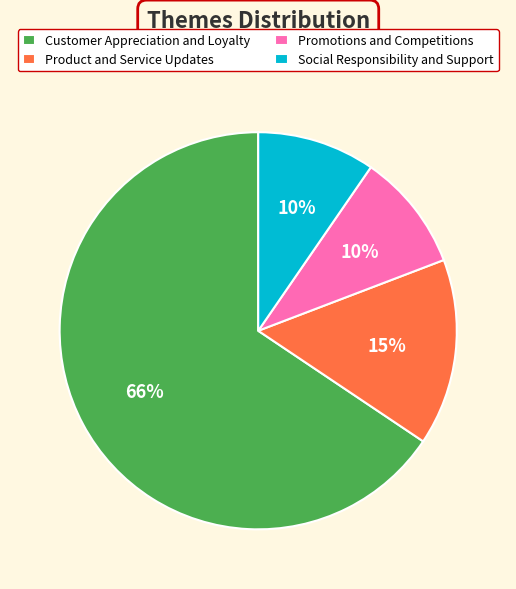

What percentage is the Promotions and Competitions slice, to the nearest percent?

10%